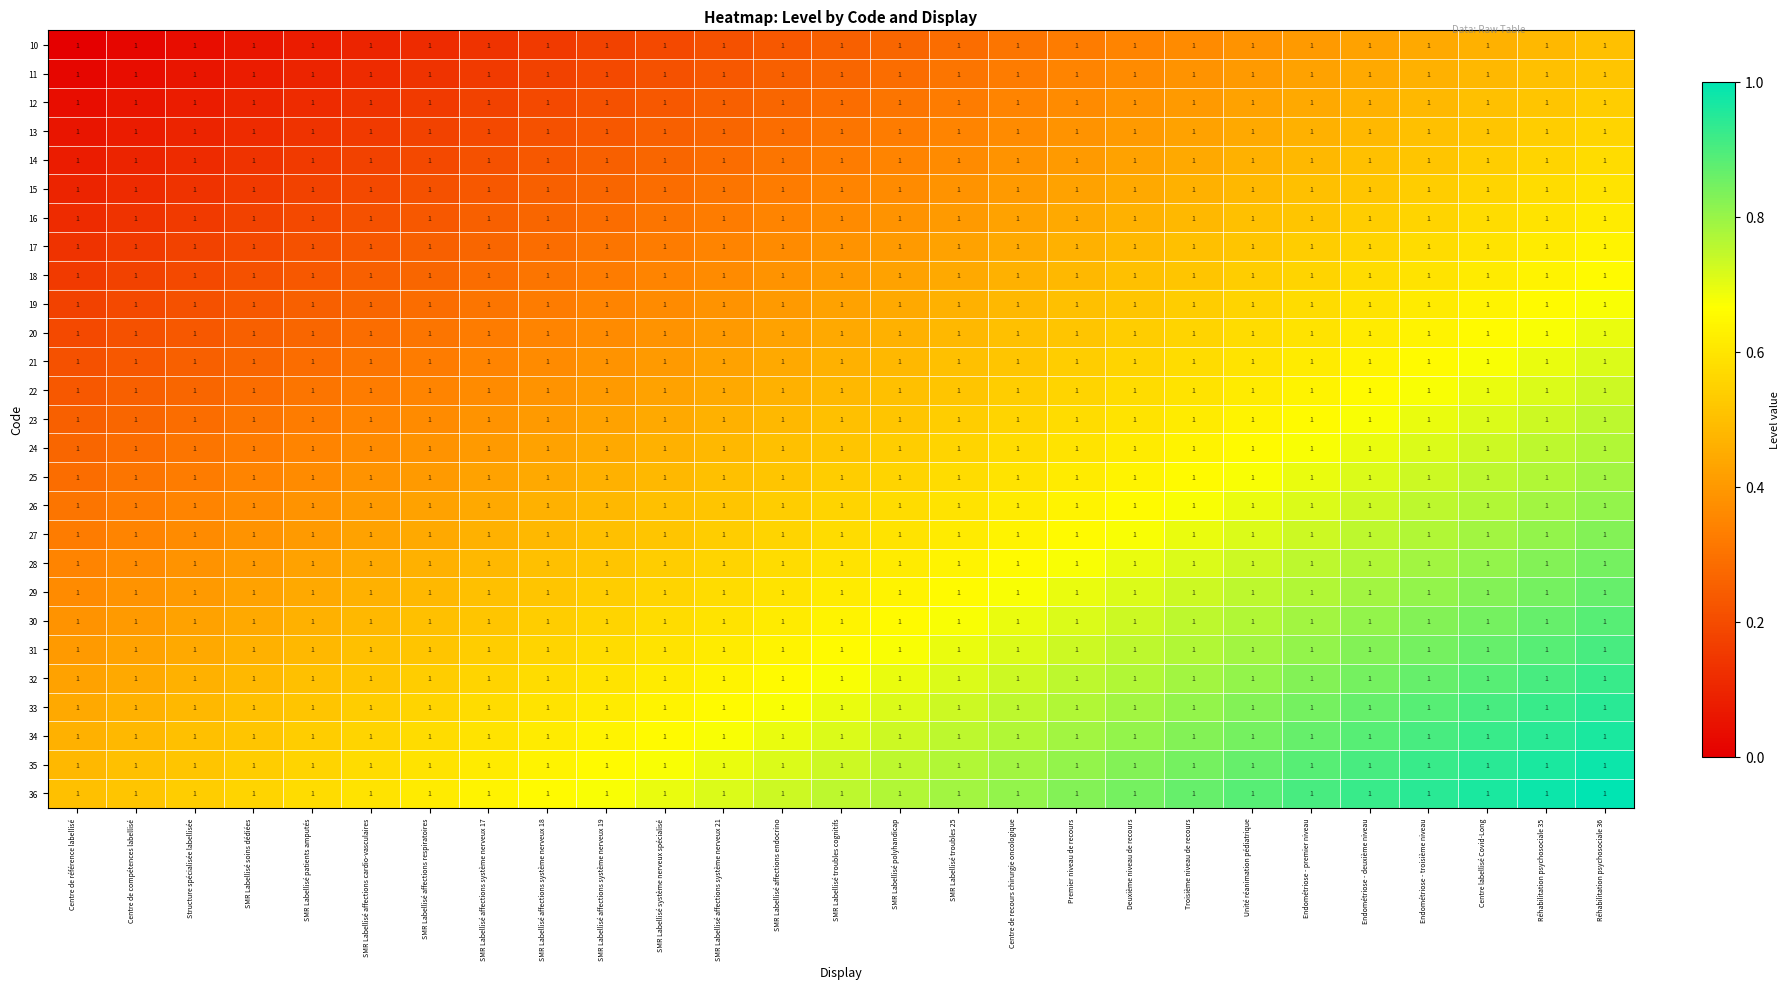

At which label does 24 reach its peak?

Réhabilitation psychosociale 36